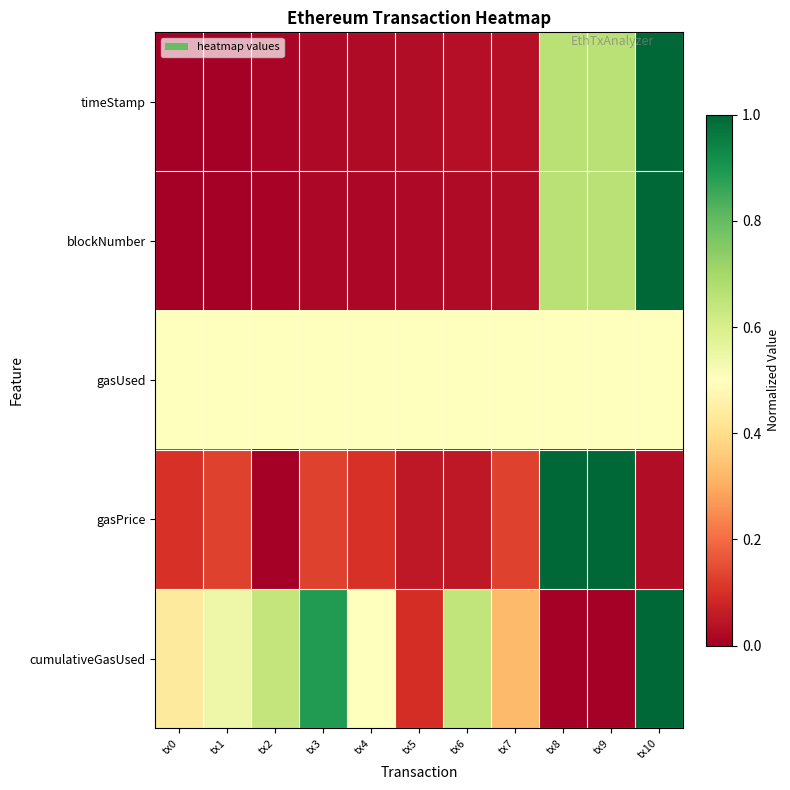

What is the spread (max minus min) of values at tx0?

0.5